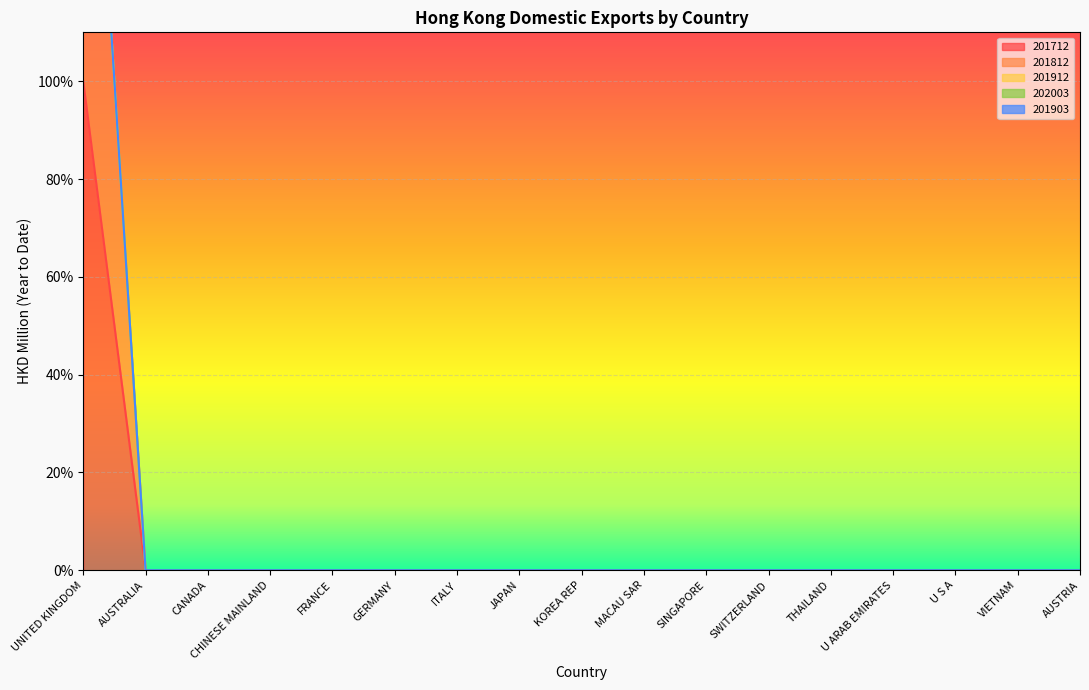

Which category has the lowest value in the 201712 series?

AUSTRALIA